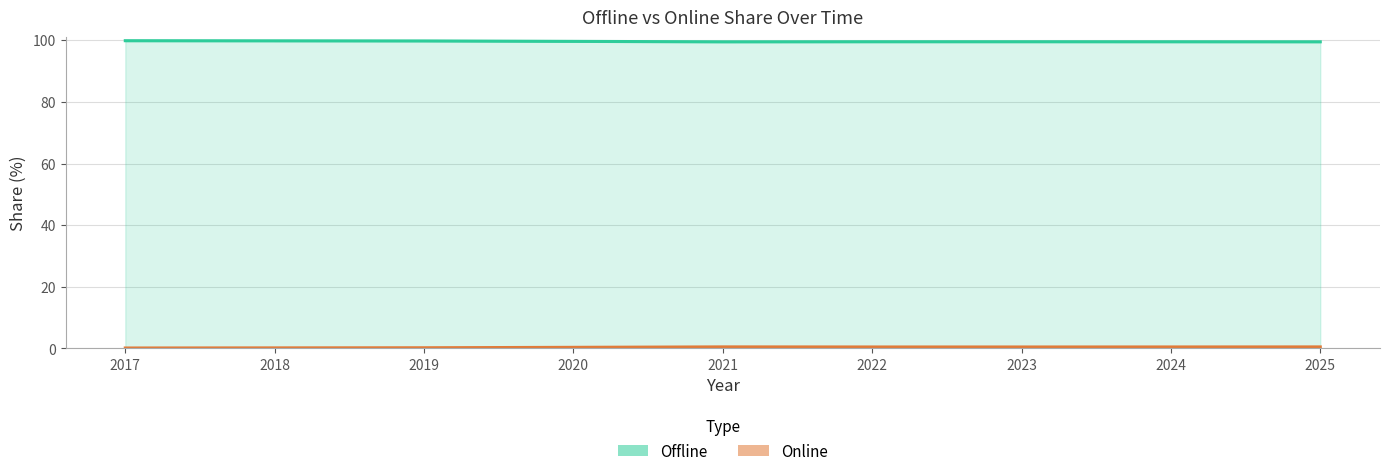

At how many categories does at least one series exceed 30?

9